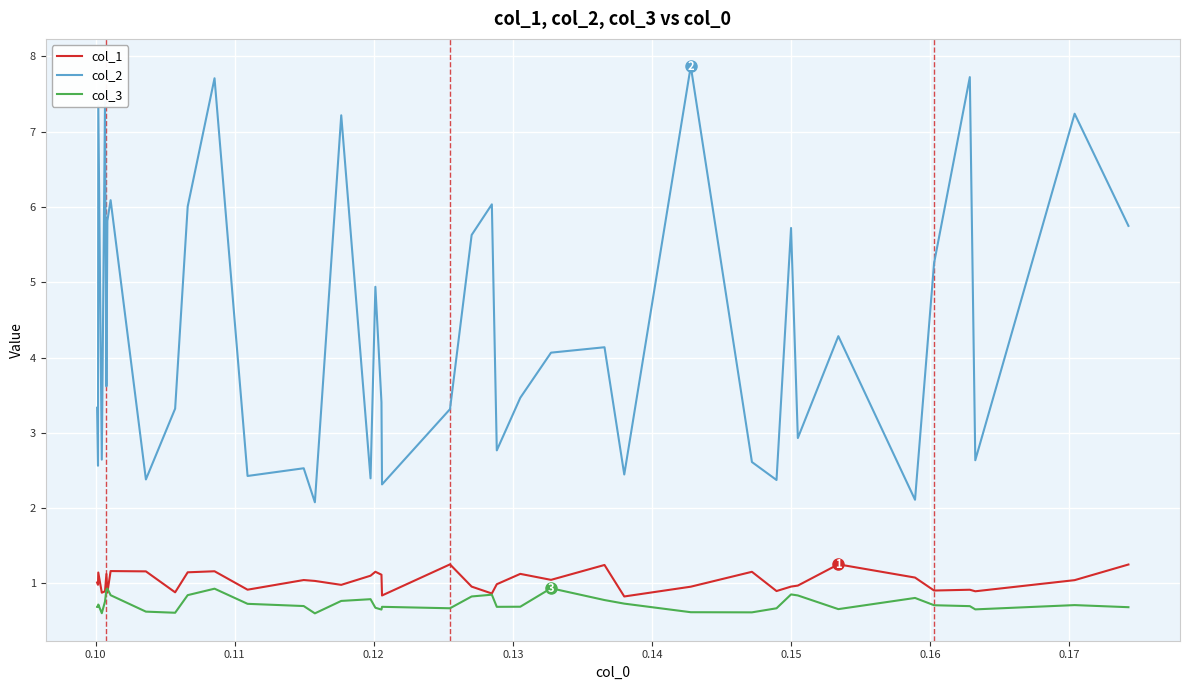

Which series has the largest total across all categories?

col_2